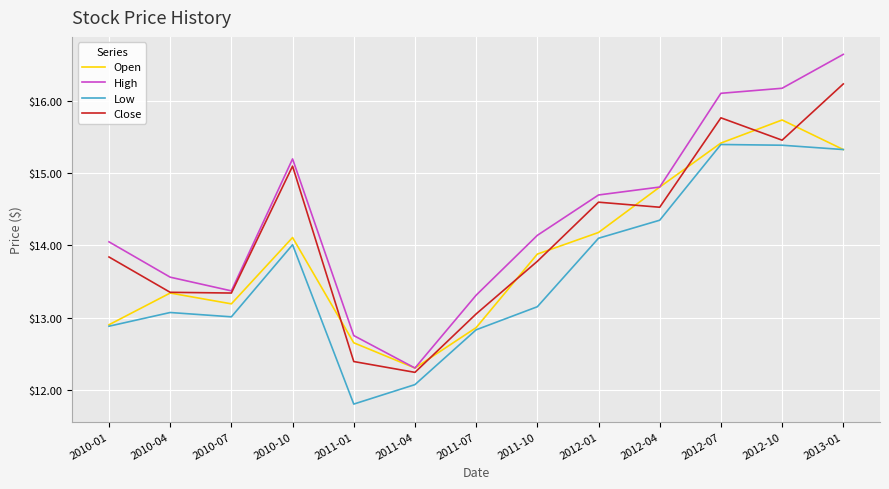

How many interior local peaks does the High series have?

1